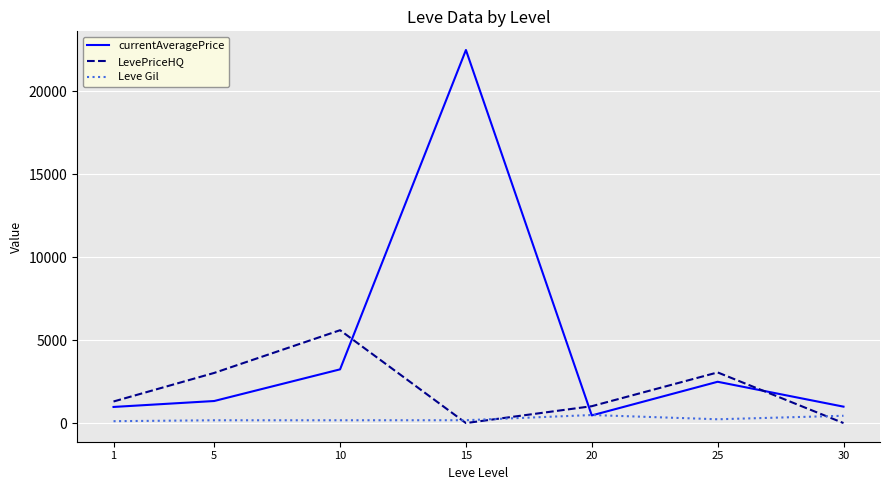

Which series has the largest range (max minus min)?

currentAveragePrice